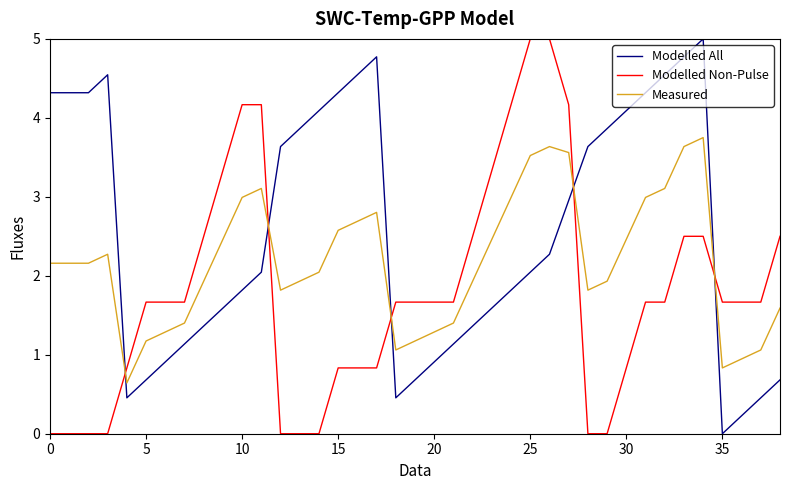

Does the chart have visible grid lines?

No